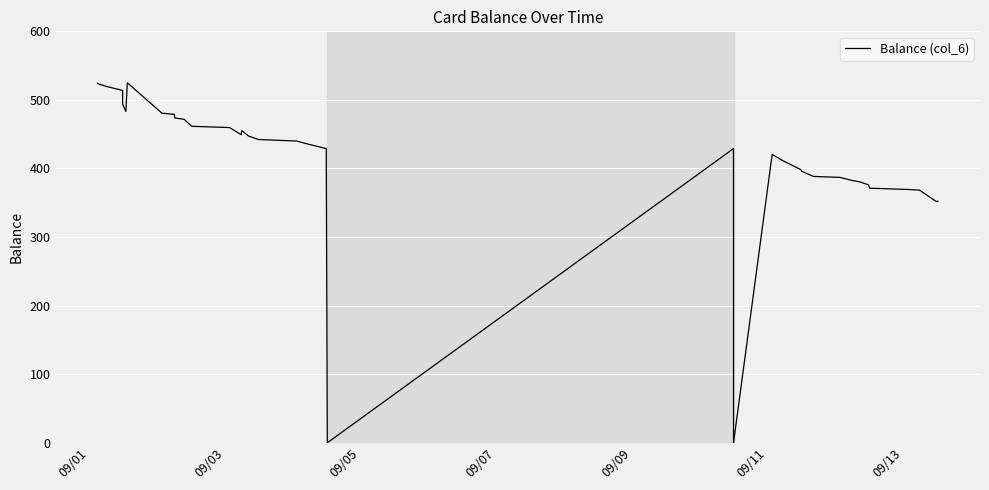

What is the maximum value shown in the chart?

525.0